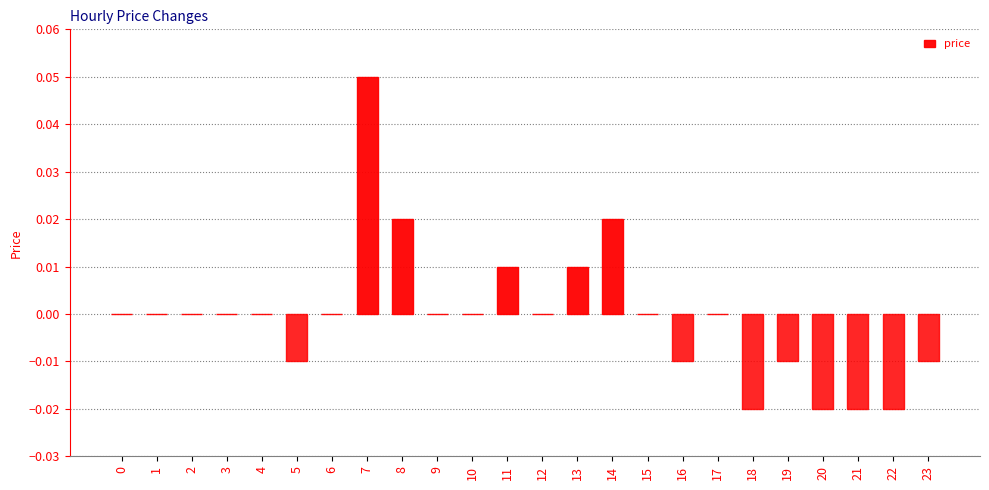

Is it true that the value at 4 is 0.0?

True